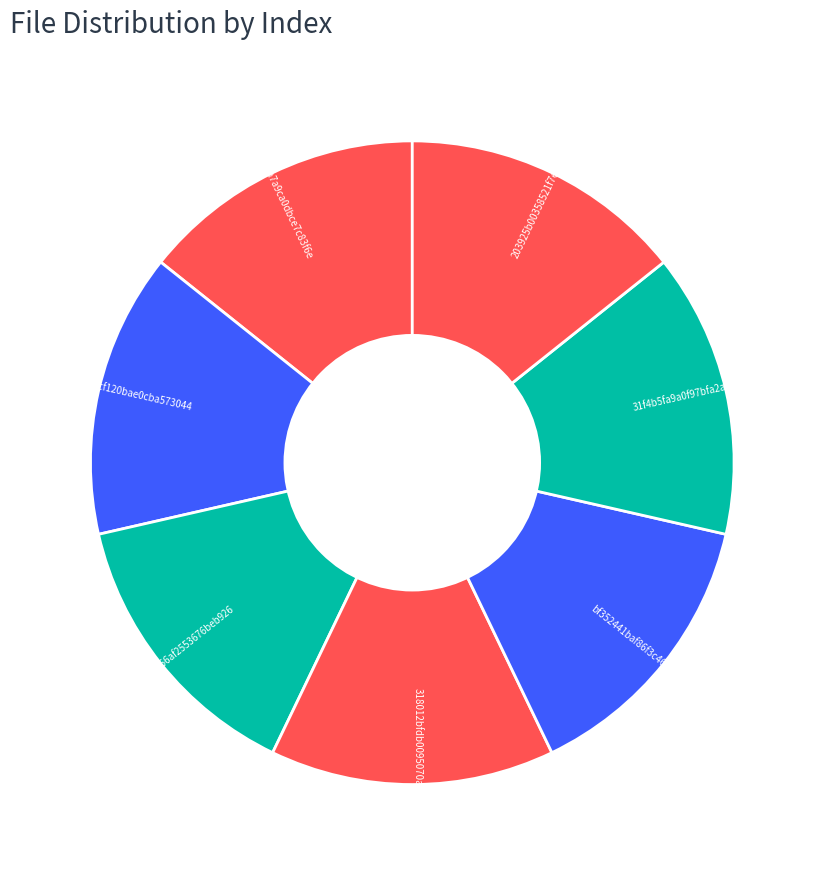

Is there a majority slice in this chart?

No